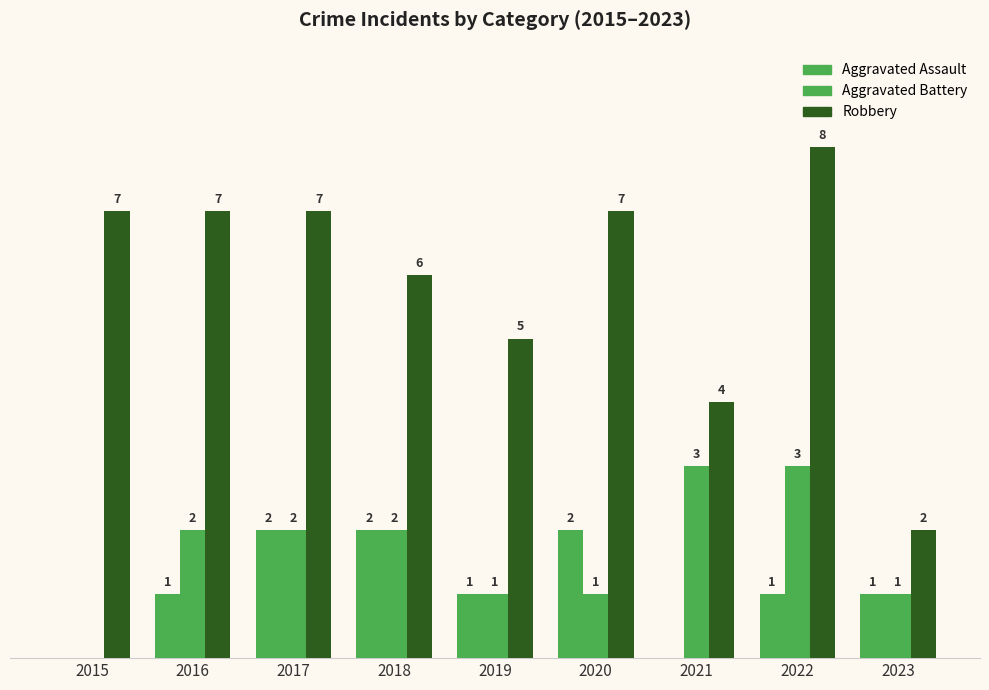

Are the bars horizontal?

No